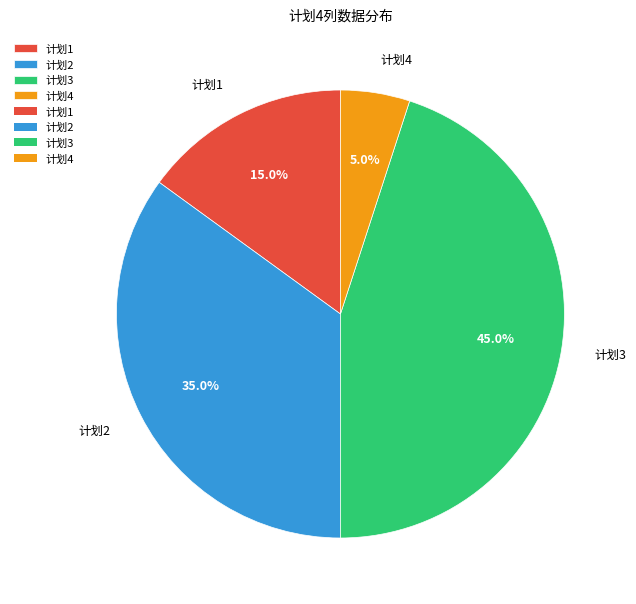

To the nearest percent, what is the difference between the 计划1 and 计划3 slice percentages?

30%